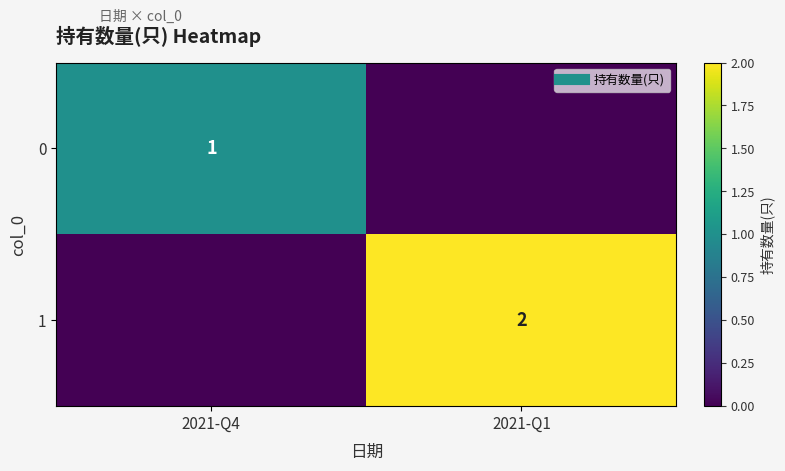

At which category does the chart reach its peak across all series?

2021-Q1